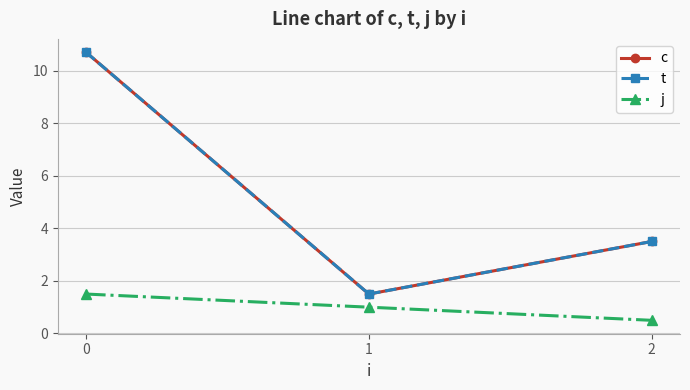

List the series in order of their peak value, lowest first.

j, c, t